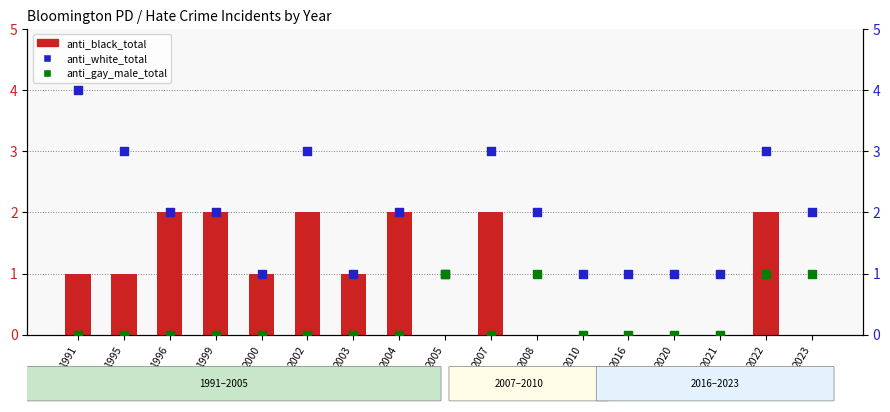

Which series has the largest total across all categories?

anti_white_total